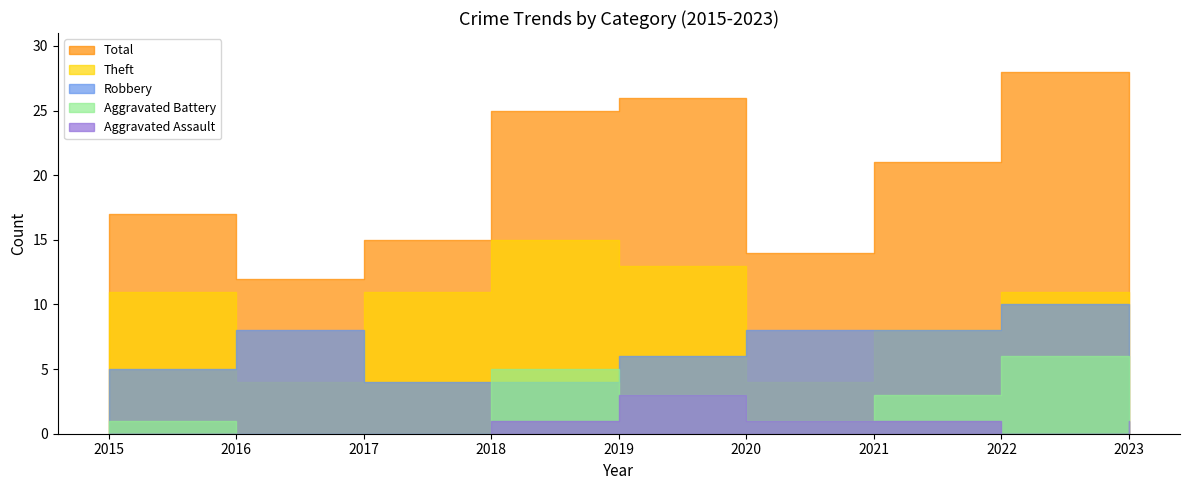

In Aggravated Battery, how many points are lower than both neighbors (excluding endpoints)?

1